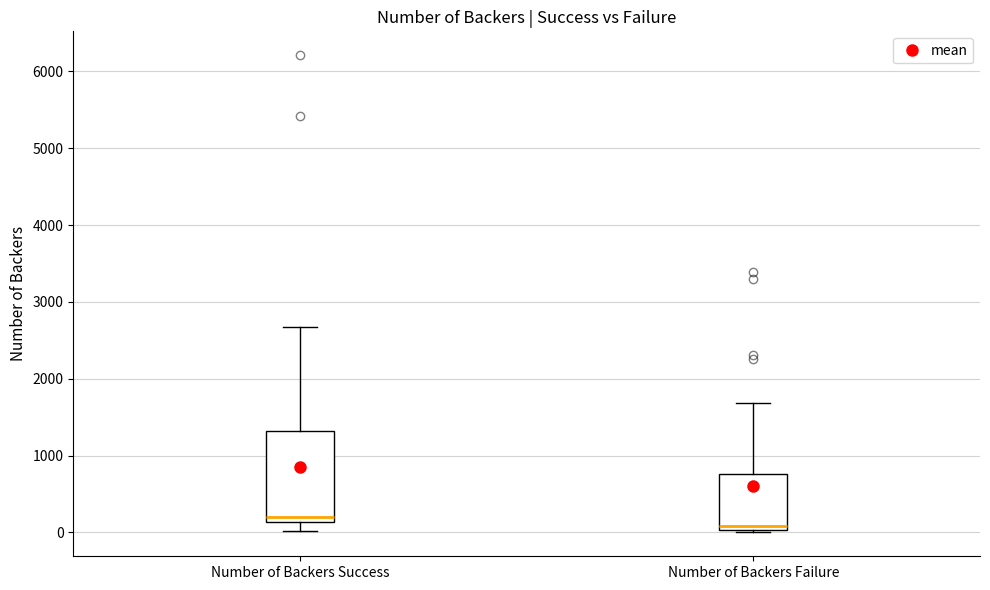

Reading left to right, transcribe this box plot: for each box, give where its median line is, the range the box spans, and where its two whiskers end, as read against the y-axis. The values are not printed on the chart, so give them approximately, as read against the axis.

Number of Backers Success: median 200, box 100 to 1300, whiskers 0 to 2700
Number of Backers Failure: median 100, box 0 to 800, whiskers 0 (just below the box's lower edge) to 1700